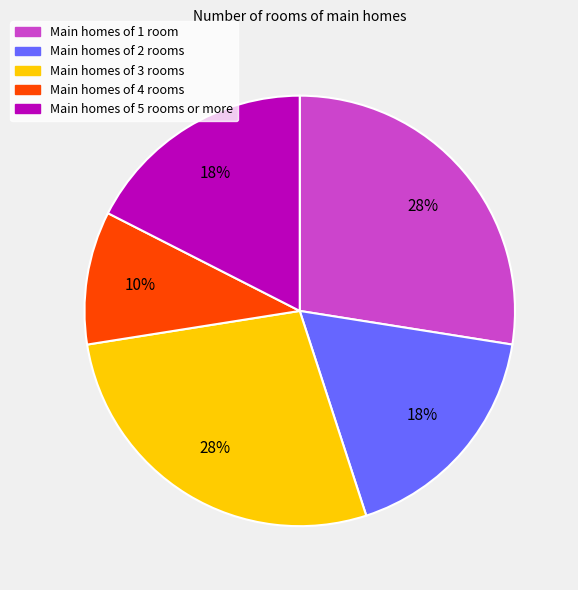

To the nearest percent, what is the average slice percentage?

20%